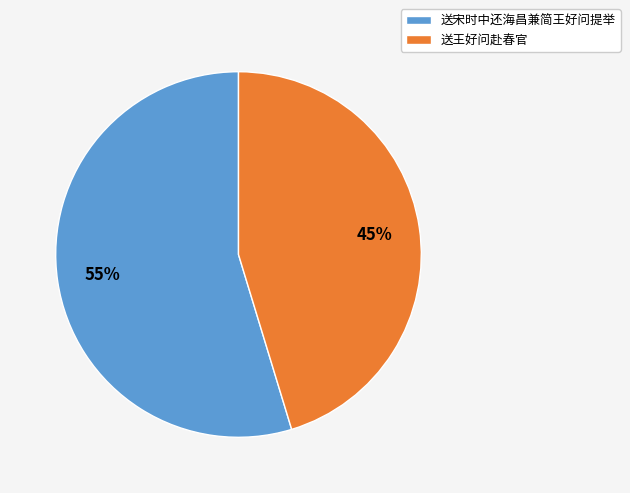

Approximately how many times larger is the value at 送王好问赴春官 compared to 送宋时中还海昌兼简王好问提举?

0.8